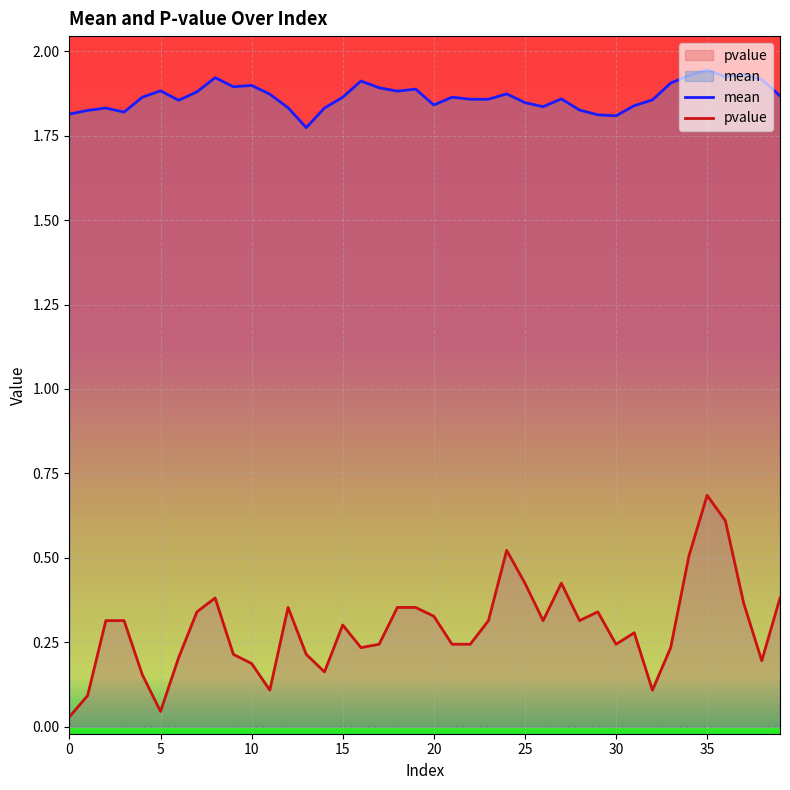

Is it true that pvalue equals 0.3 at 16?

False